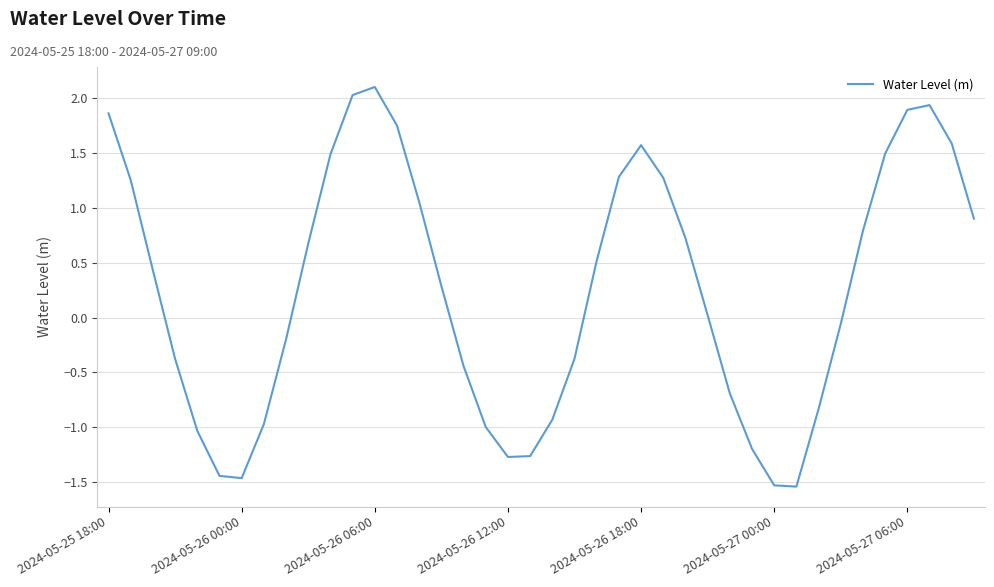

How many lines are shown in the chart?

1